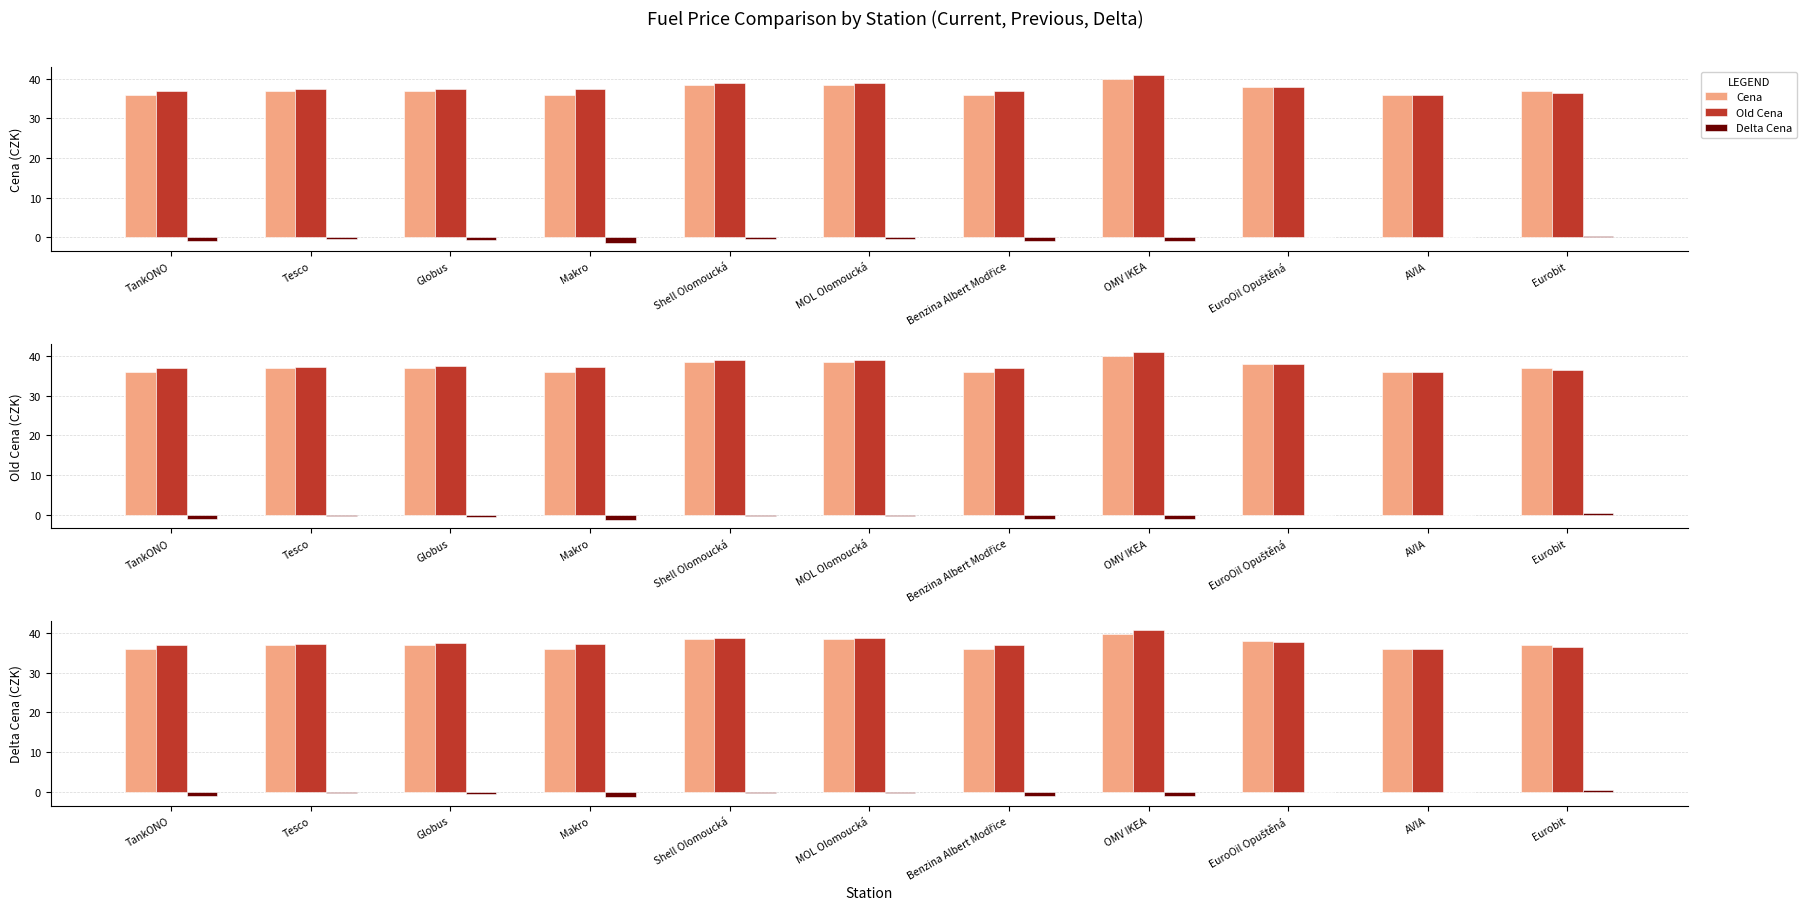

What is the highest value of the Delta Cena series?

0.4